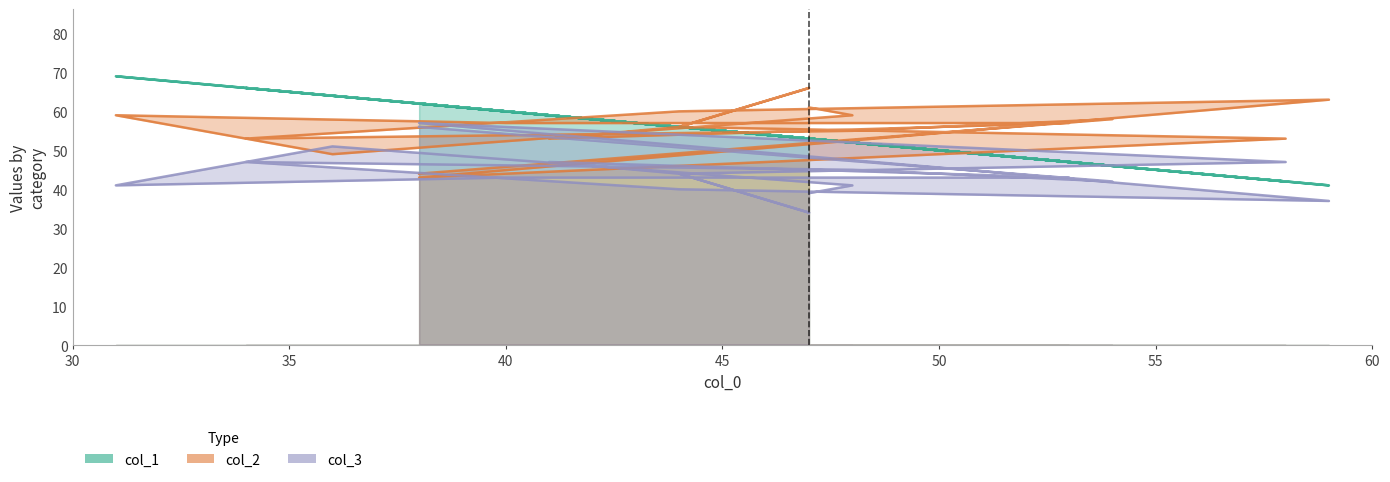

What is the difference between the second highest and second lowest values in the col_3 series?

19